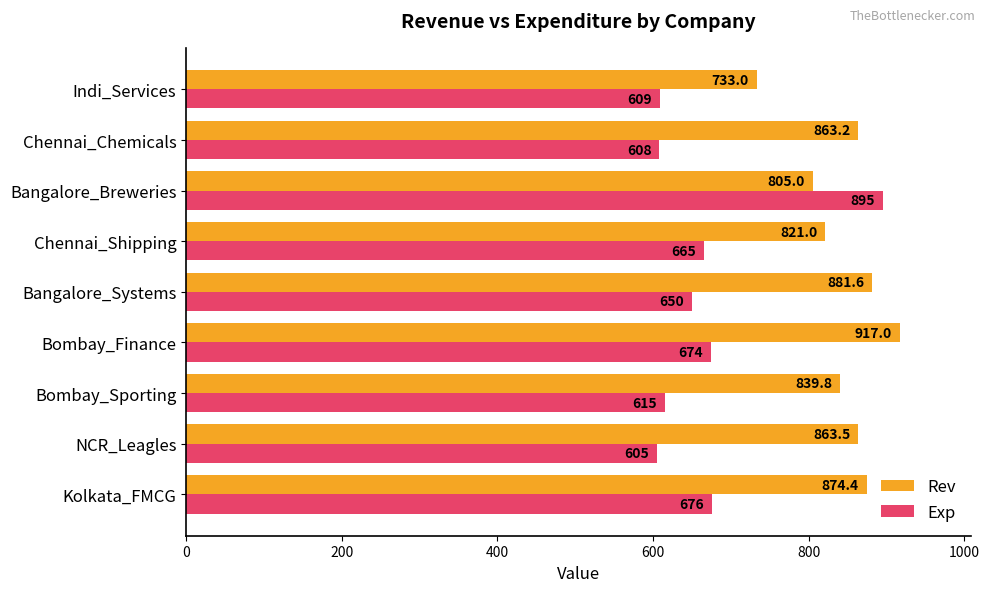

Is it true that Exp equals 674.0 at Bombay_Finance?

True